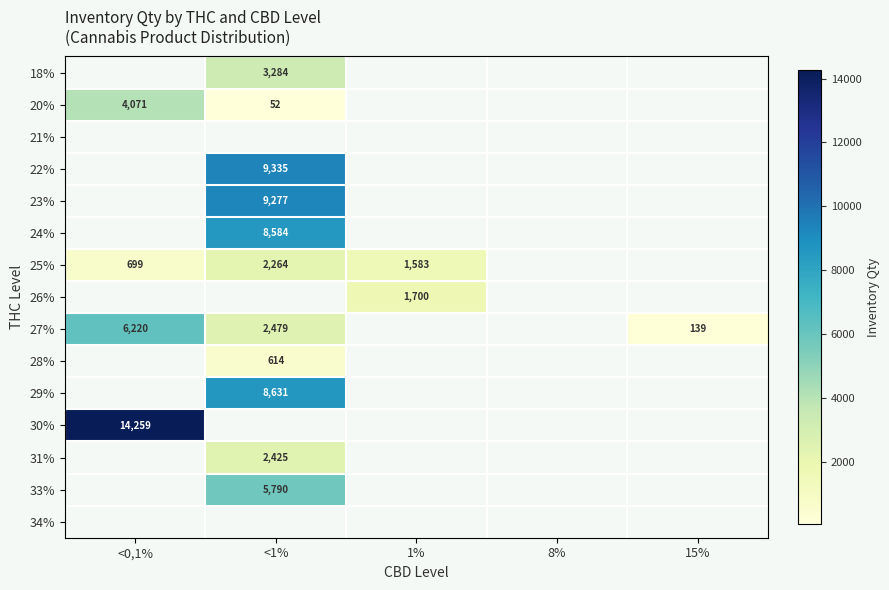

The 29% series shows 8631 at <1%. True or false?

True